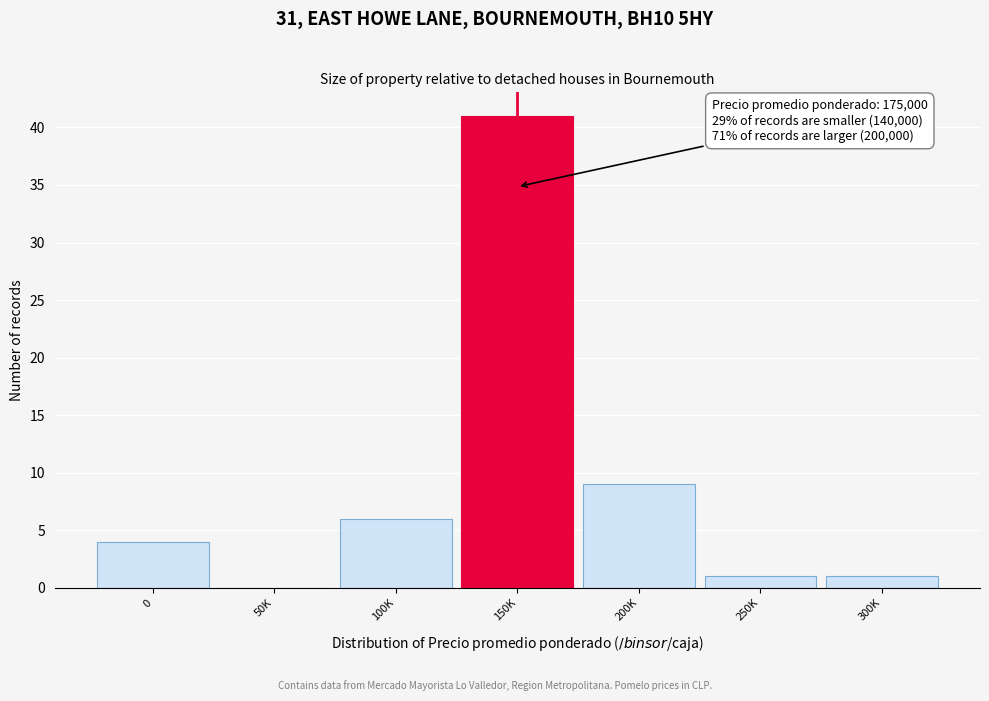

Reading left to right, transcribe all the data shown in this chart.

0=4	50K=0	100K=6	150K=41	200K=9	250K=1	300K=1